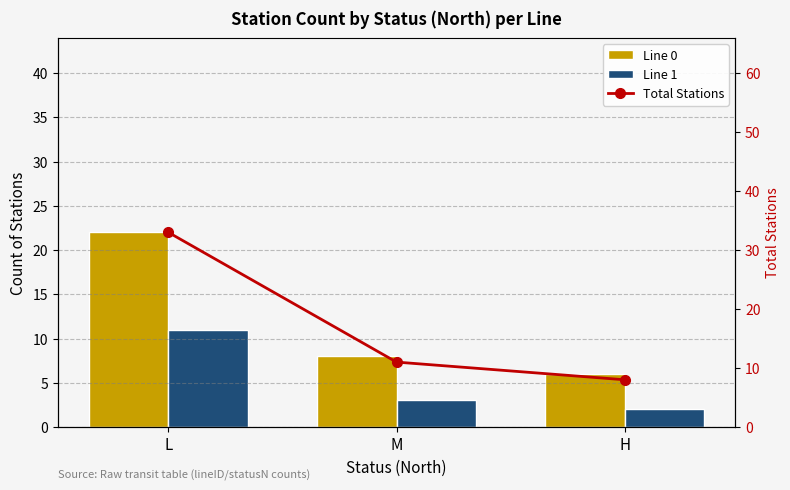

What is the label of the 3rd bar from the right?

L